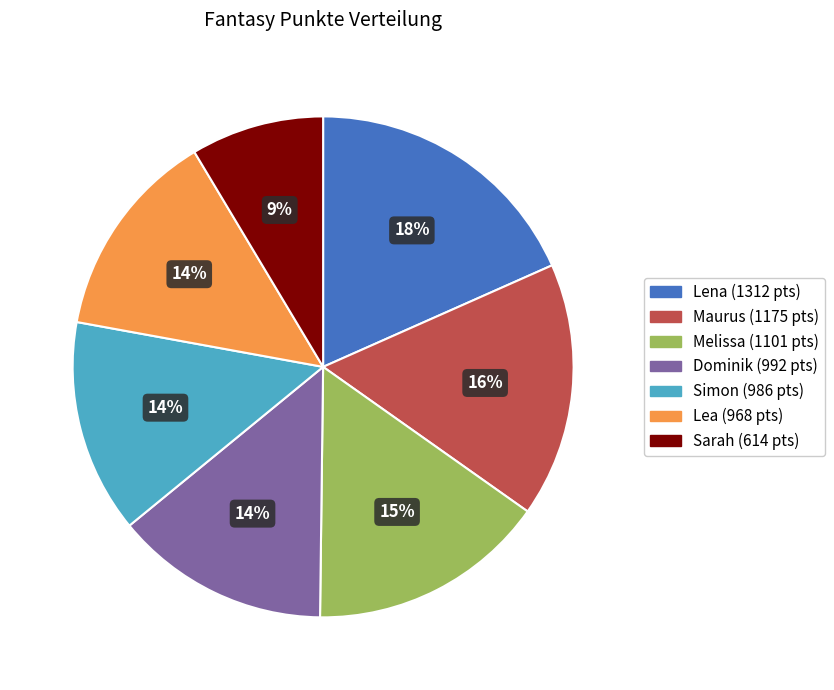

Which has a higher value, Lea or Lena?

Lena